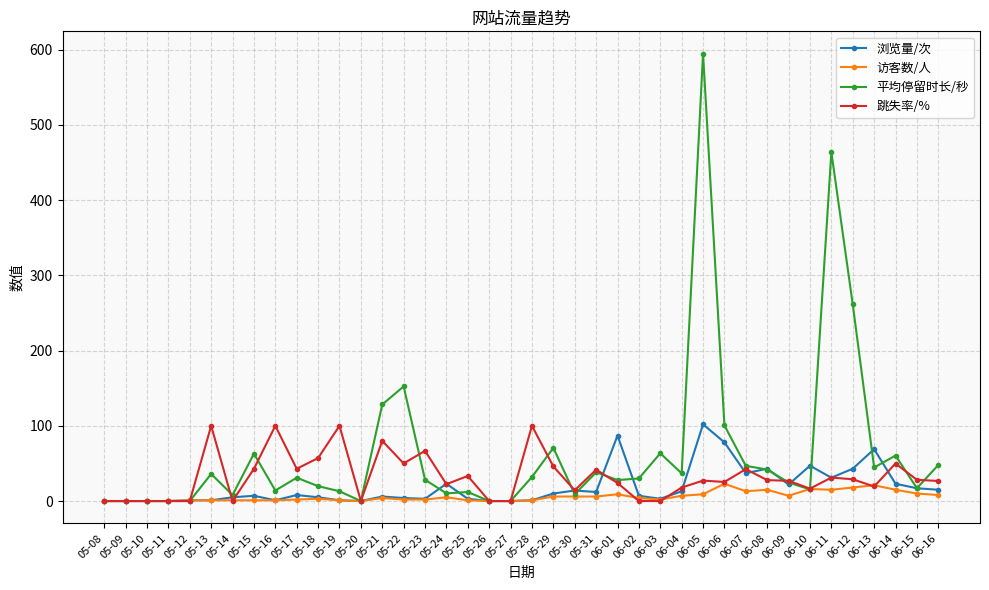

How many series are shown in this chart?

4